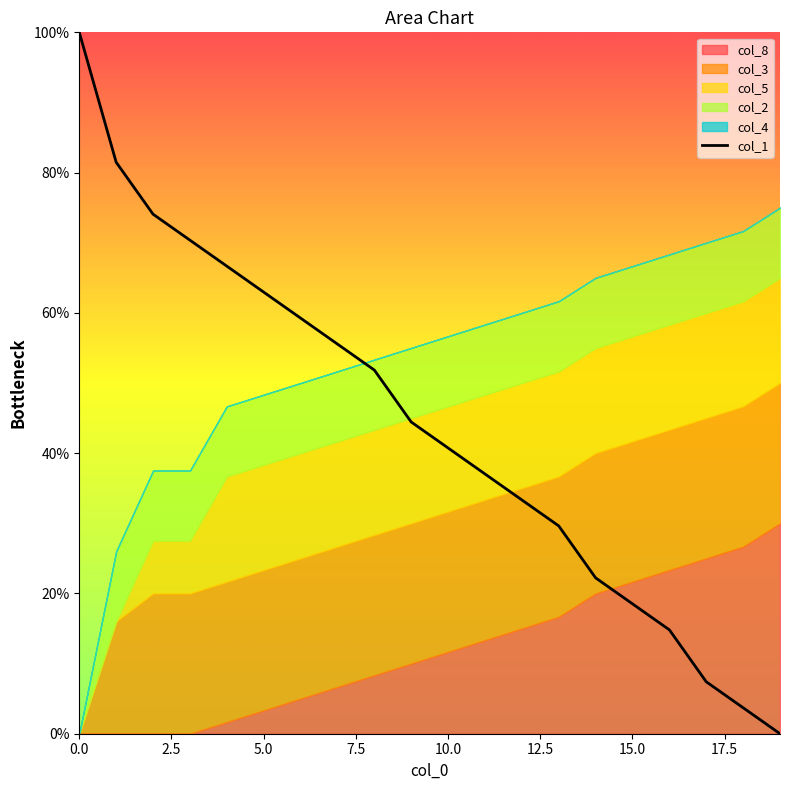

Reading right to left, extract all data points from this chart.

0.0	3.7	7.4	14.8	18.5	22.2	29.6	33.3	37.0	40.7	44.4	51.9	55.6	59.3	63.0	66.7	70.4	74.1	81.5	100.0